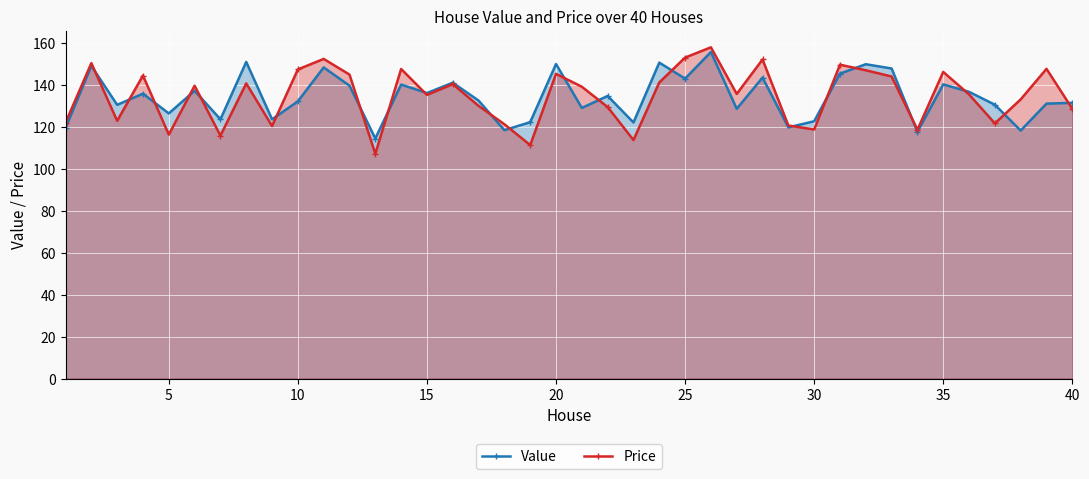

What is the difference between the maximum and minimum values in the Value series?

41.2